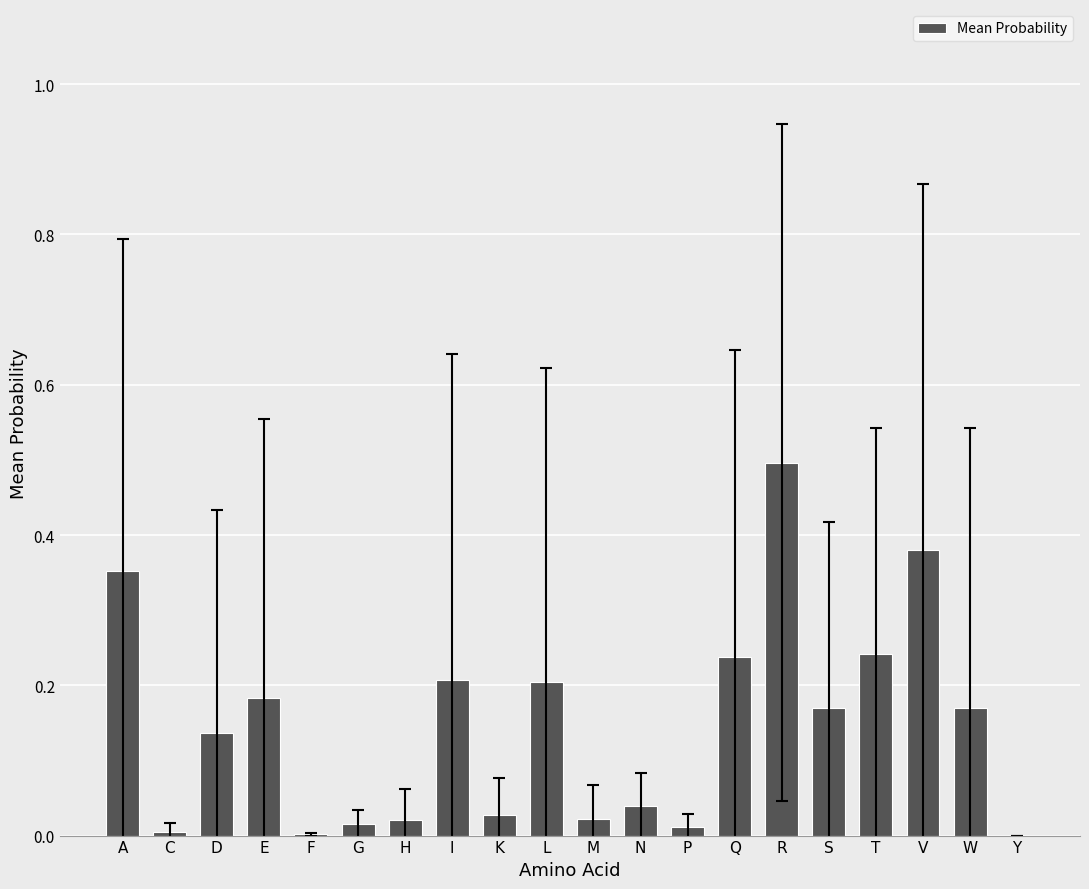

What is the sum of all values?

2.9